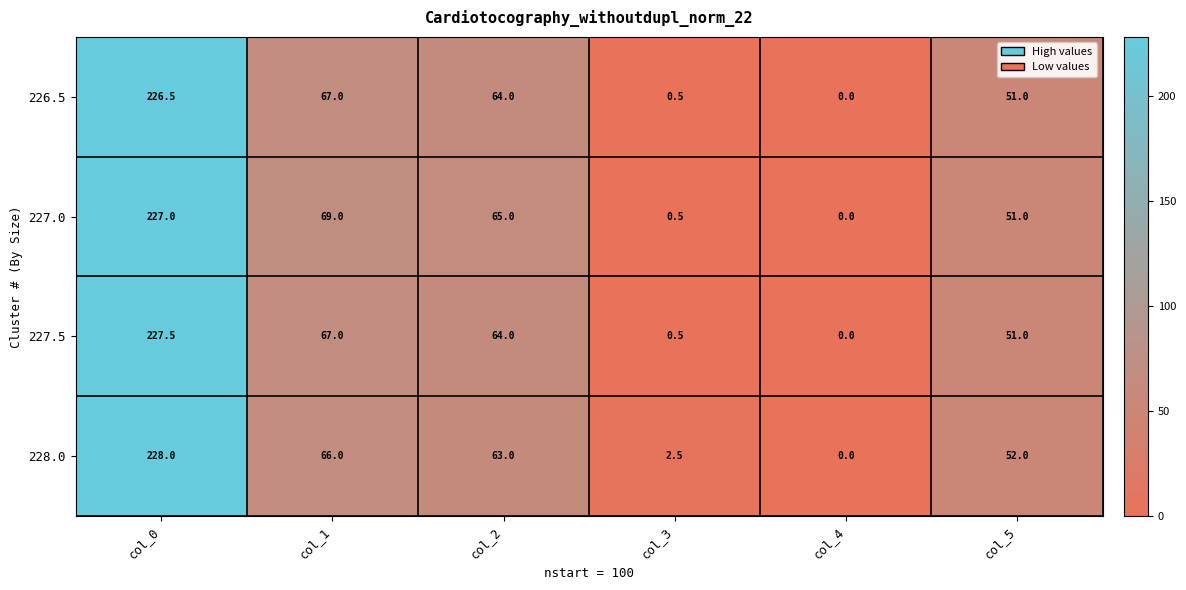

How many series are shown in this chart?

4